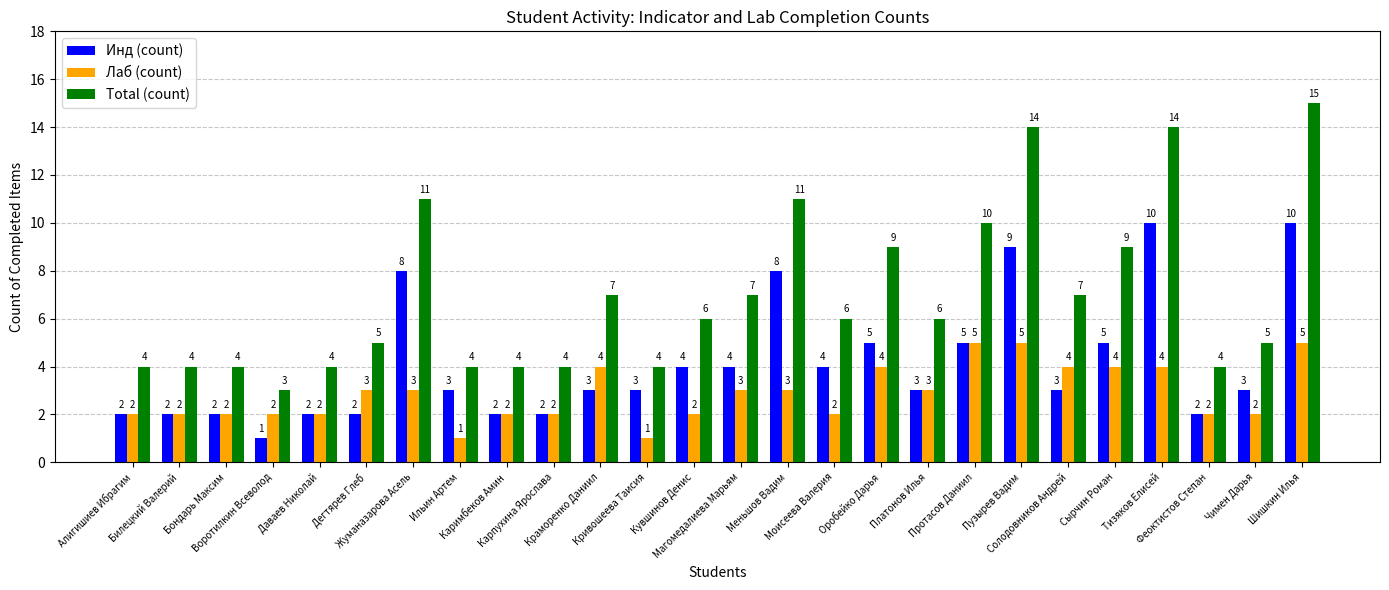

Which series has the largest total across all categories?

Total (count)